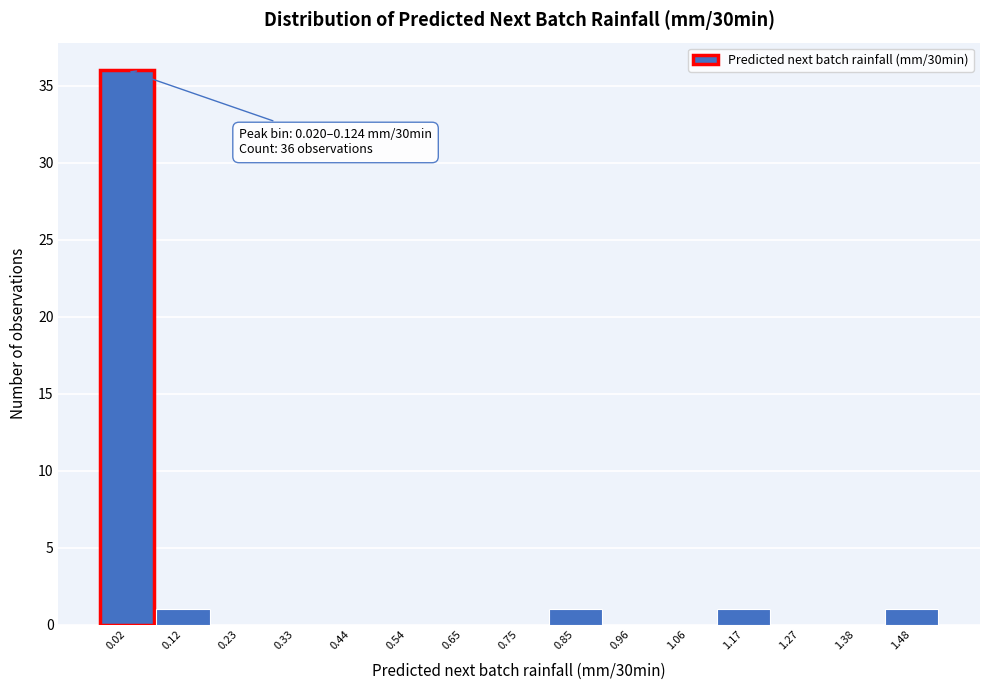

Reading left to right, extract all data points from this chart.

0.02=36	0.12=1	0.23=0	0.33=0	0.44=0	0.54=0	0.65=0	0.75=0	0.85=1	0.96=0	1.06=0	1.17=1	1.27=0	1.38=0	1.48=1